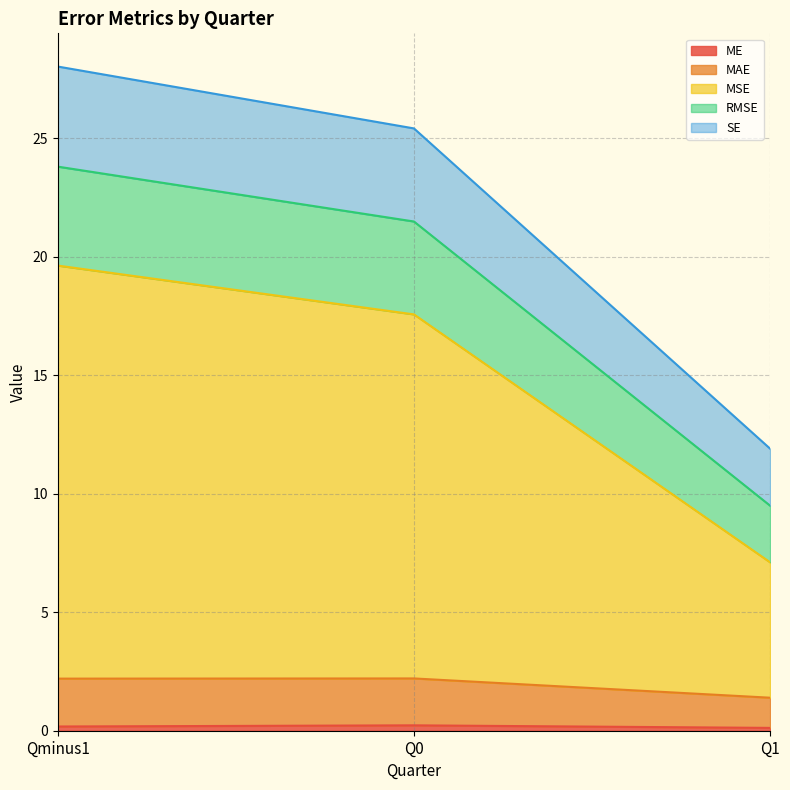

Reading left to right, transcribe all the data shown in this chart.

ME: Qminus1=0.2	Q0=0.2	Q1=0.1
MAE: Qminus1=2.2	Q0=2.2	Q1=1.4
MSE: Qminus1=19.6	Q0=17.6	Q1=7.1
RMSE: Qminus1=23.8	Q0=21.5	Q1=9.5
SE: Qminus1=28.0	Q0=25.4	Q1=11.9